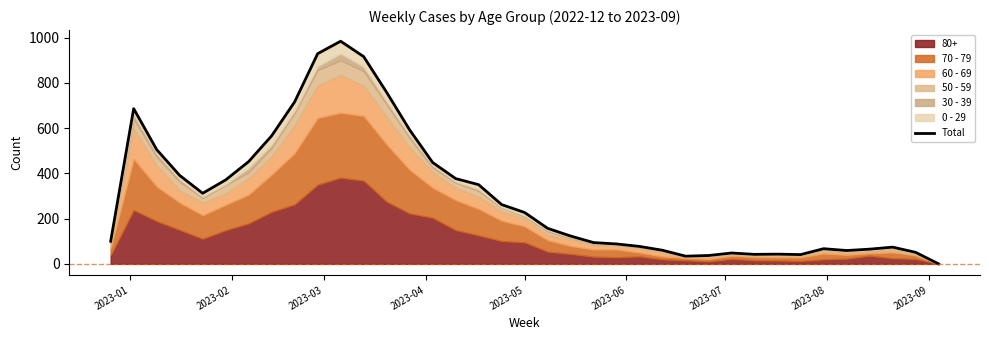

Does the chart have visible grid lines?

No